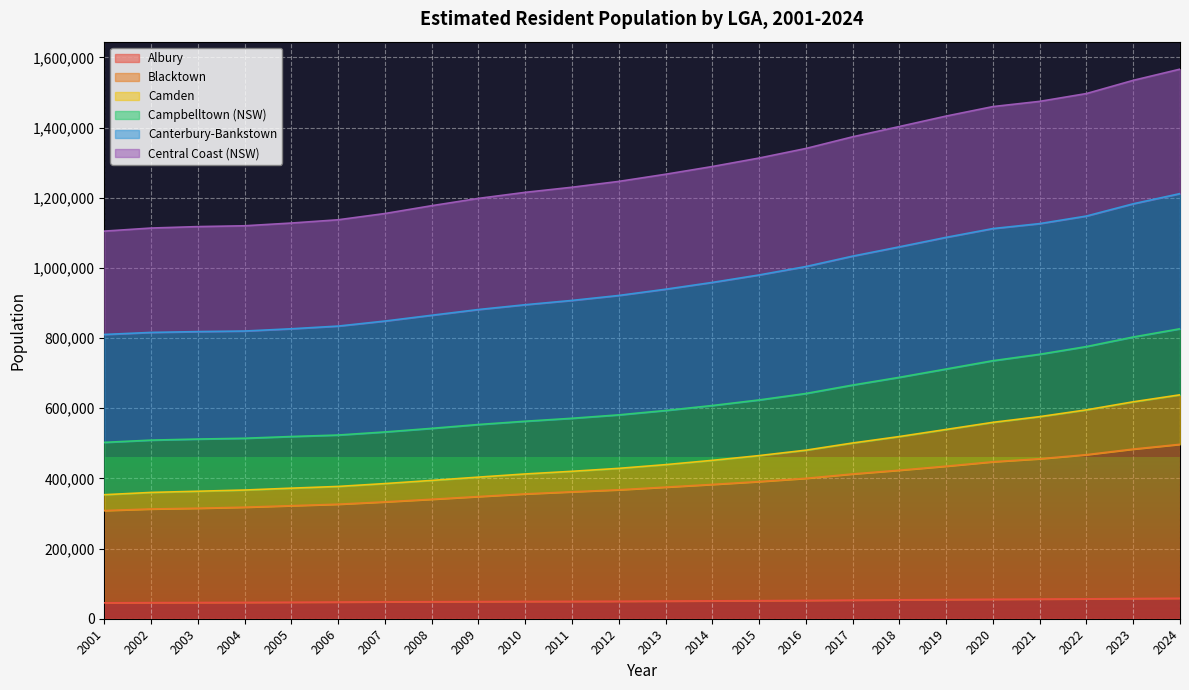

What is the total value across all series at 2014?

1289048